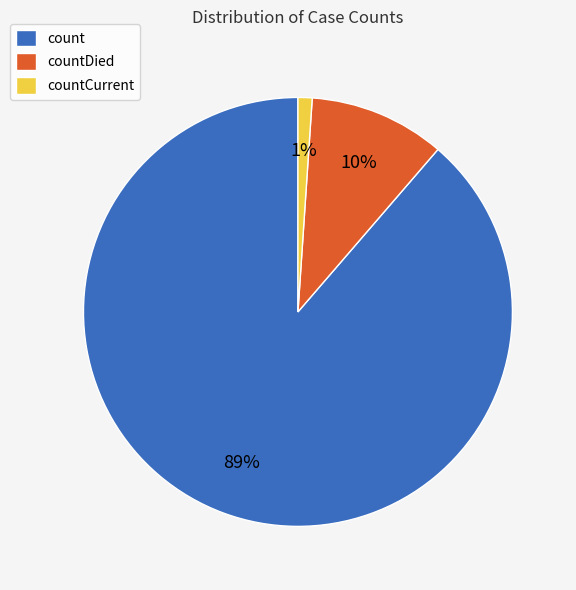

To the nearest percent, what percentage of the pie is countCurrent?

1%